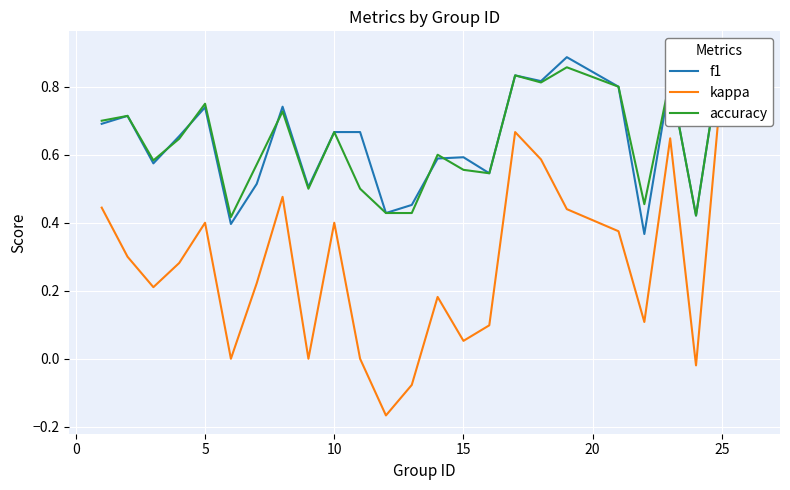

The accuracy series shows 0.7 at 10. True or false?

False